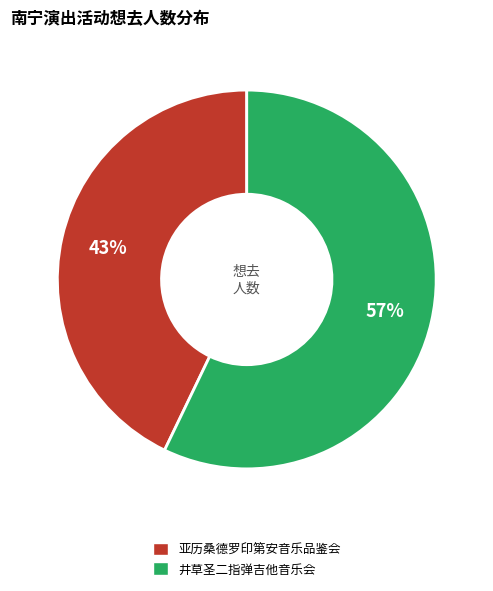

To the nearest percent, what is the difference between the largest and smallest slice percentages?

14%